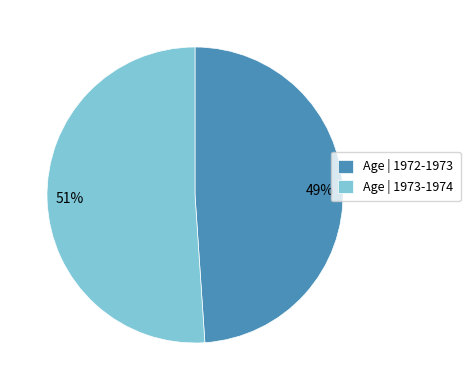

Between 51% and 49%, which is larger?

51%